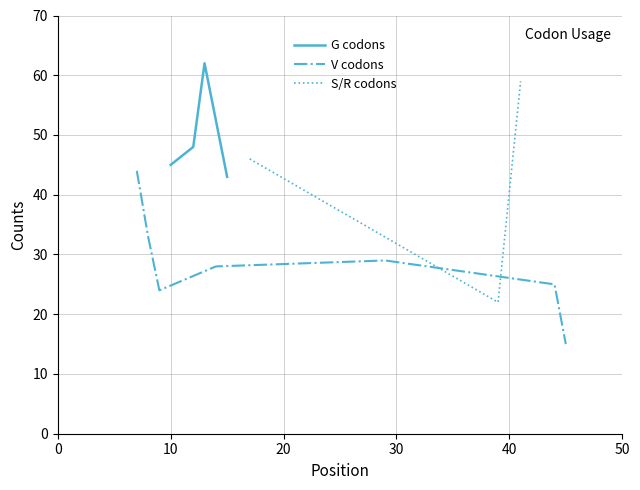

True or false: G codons has more than 2 interior local peaks.

False